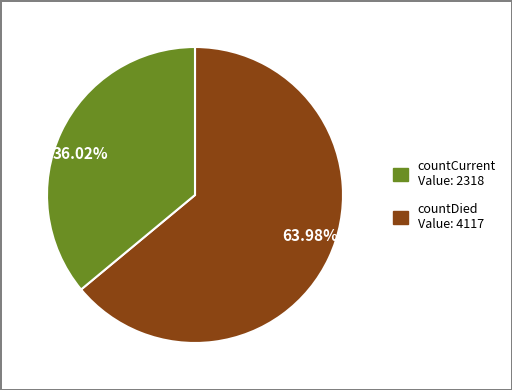

Do 36.02% and 63.98% together represent more than half of the pie?

Yes